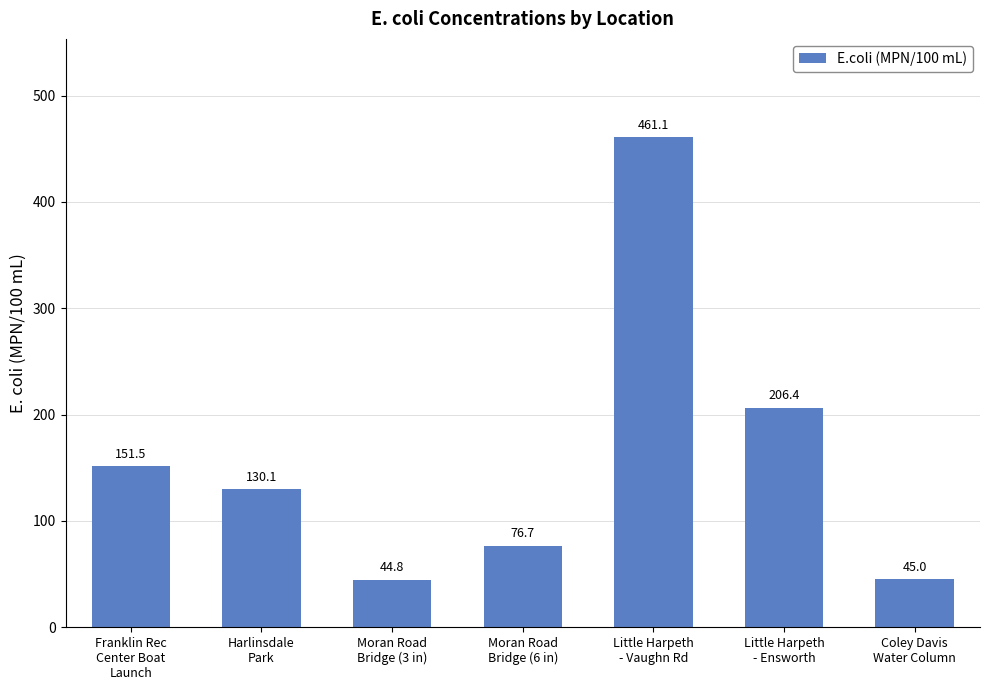

What is the ratio of the value at Moran Road
Bridge (6 in) to the value at Little Harpeth
- Vaughn Rd?

0.2